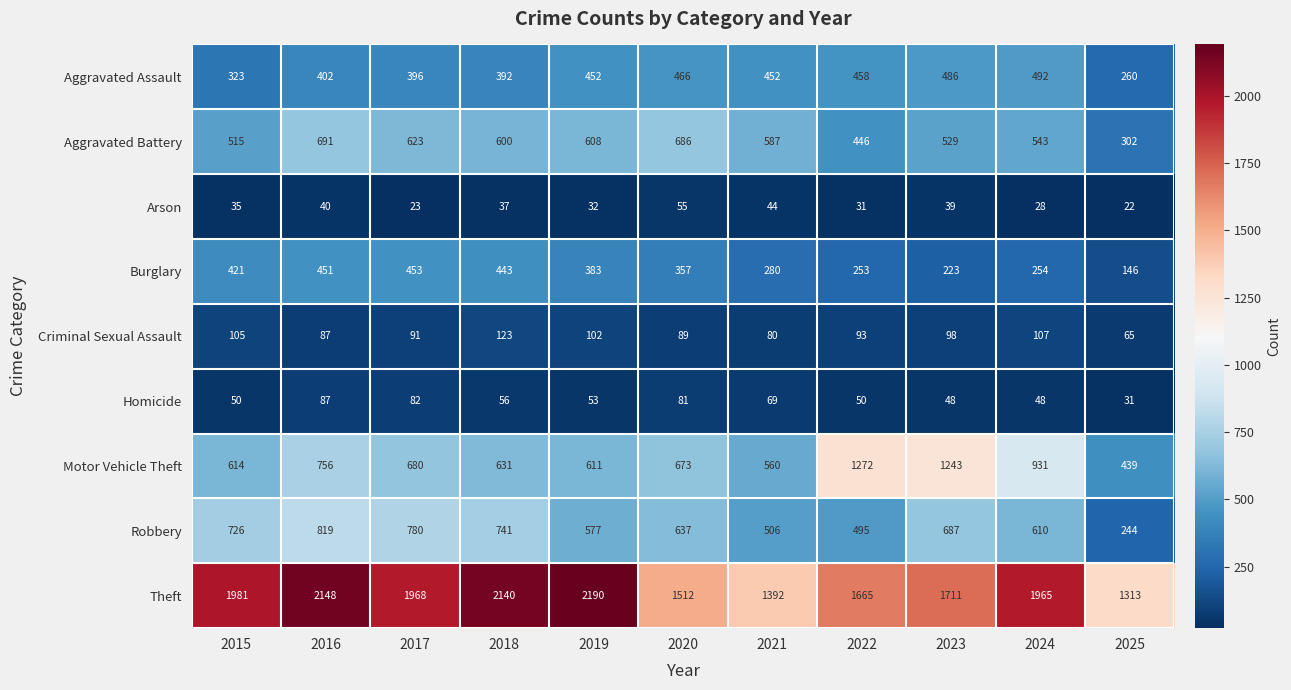

What is the average value of the Aggravated Battery series?

557